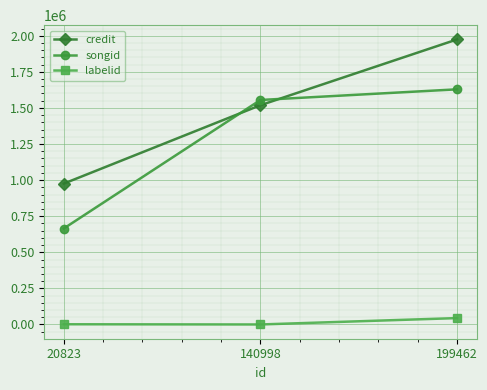

How many categories are shown in the chart?

3